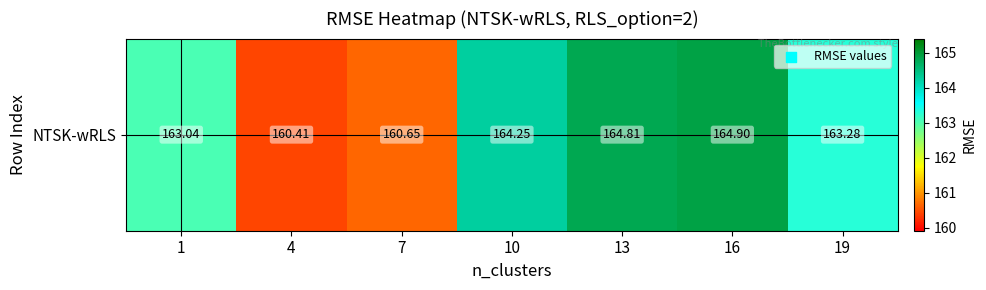

Which label corresponds to the largest value in the chart?

16